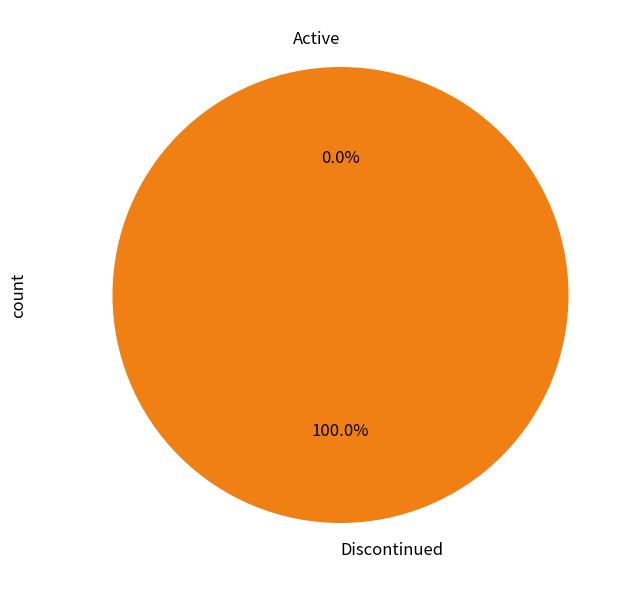

Does 1632832594 represent more than half of the total?

No